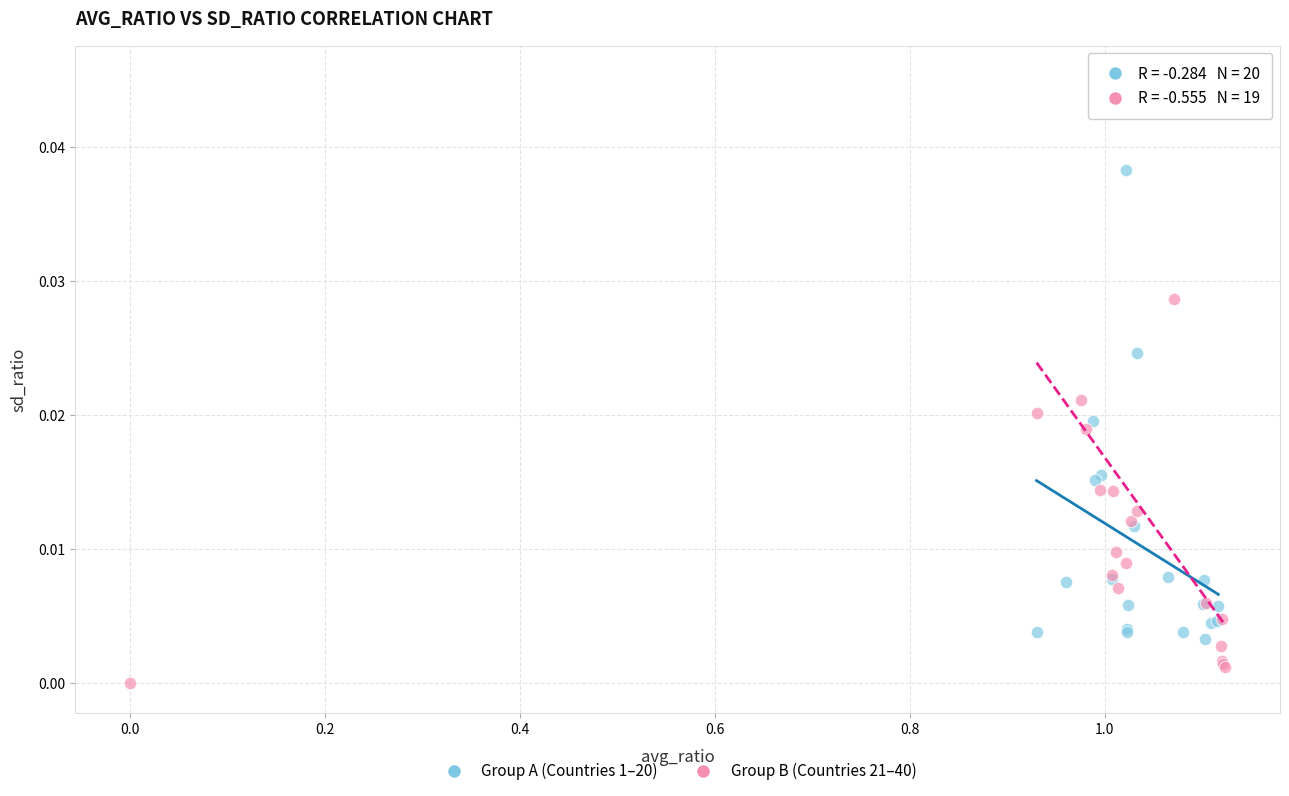

Which series has the widest spread of Y values?

Group B (Countries 21–40)